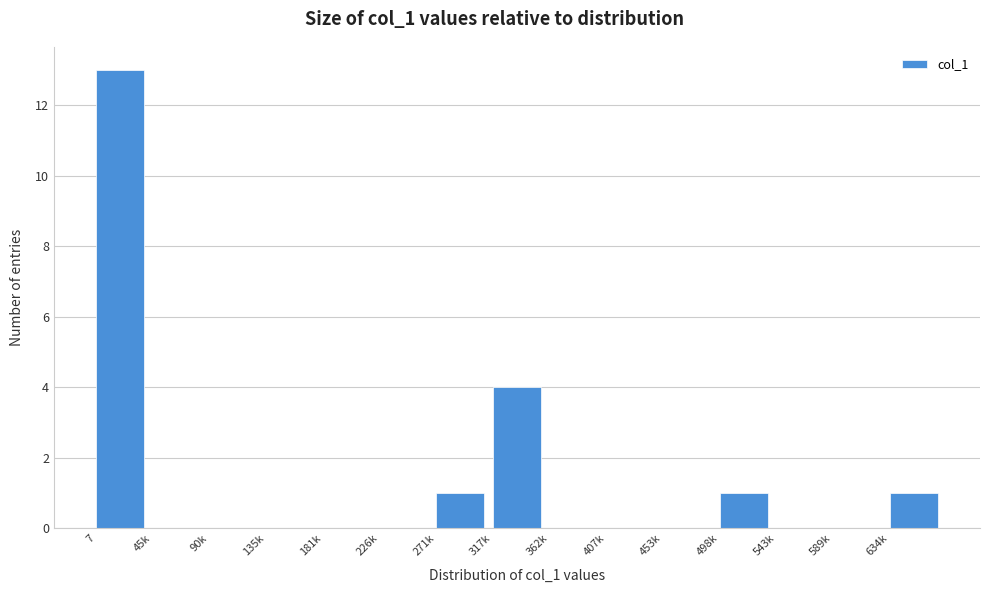

Reading left to right, list all the values displayed in this chart.

7=13	45k=0	90k=0	135k=0	181k=0	226k=0	271k=1	317k=4	362k=0	407k=0	453k=0	498k=1	543k=0	589k=0	634k=1